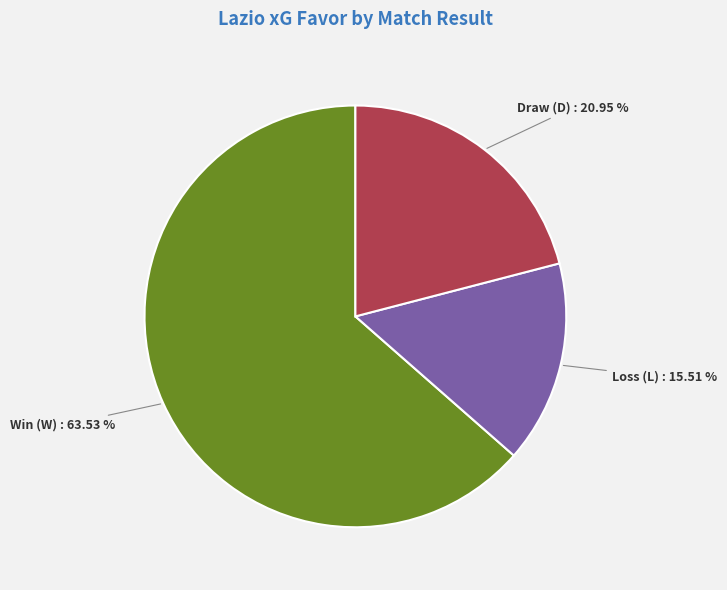

Does any single category account for the majority?

Yes